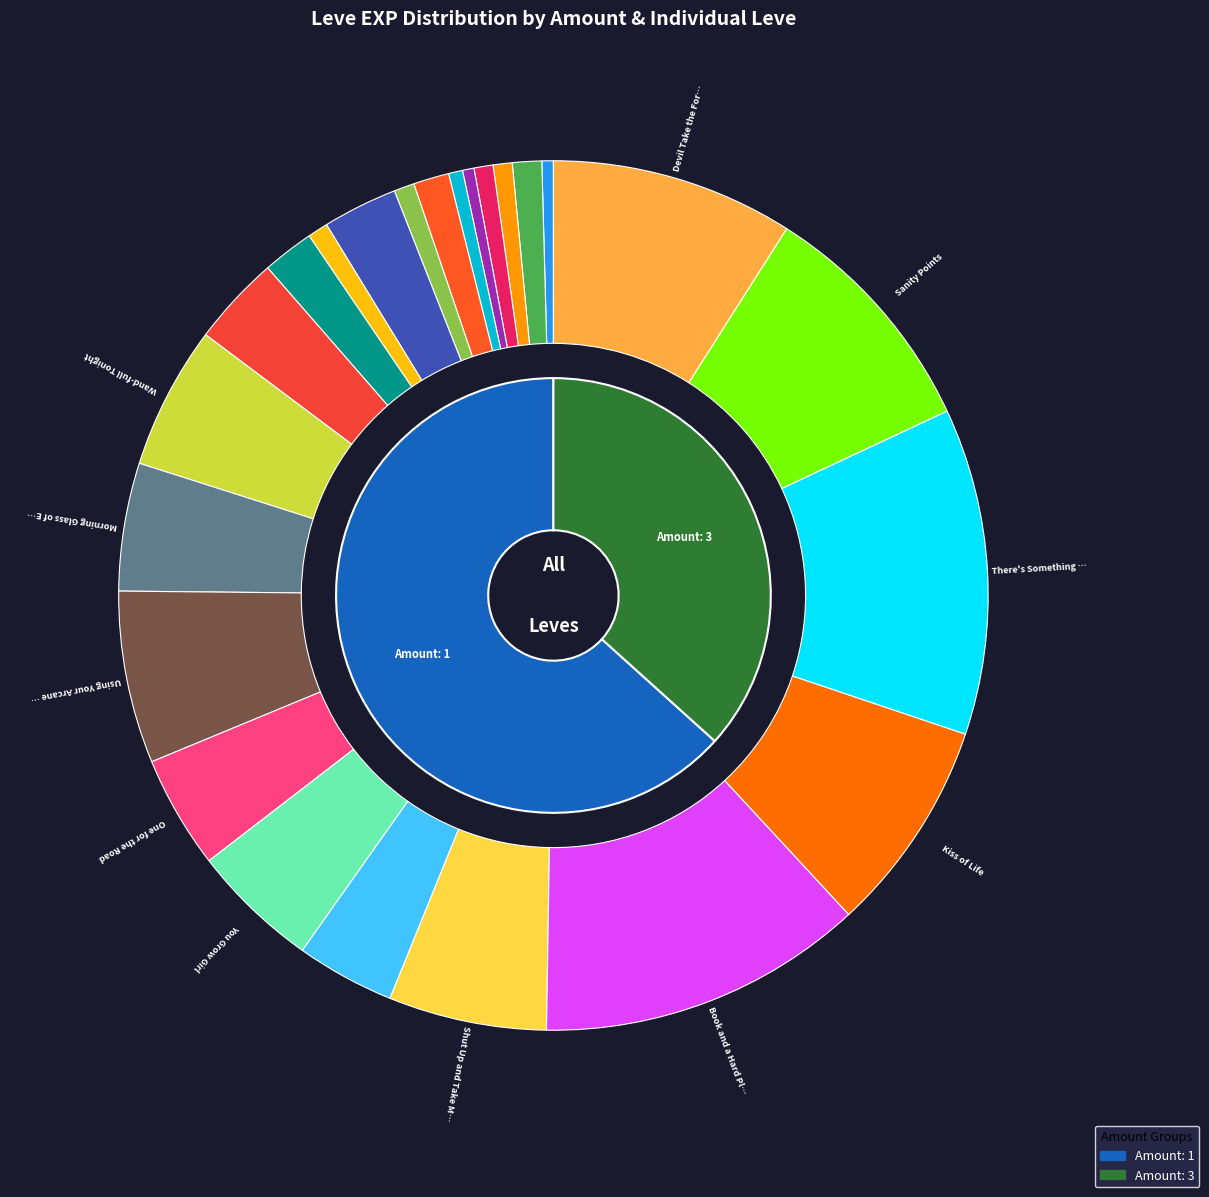

Rank the categories by value from lowest to highest.

Mercury Rising, Days of Chunder, The Bleat Is On, Root Rush, Met a Sticky End, Distill My Heart, Gotta Bounce, One for the Books, On the Drip, Don't Be So Tallow, A Jawbreaking Weapon, The Hexster Runoff, Unbreak My Heart, One for the Road, Morning Glass of Ether, You Grow Girl, Wand-full Tonight, Shut Up and Take My Gil, Using Your Arcane Powers, Kiss of Life, Sanity Points, Devil Take the Foremost, Book and a Hard Place, There's Something about Bury